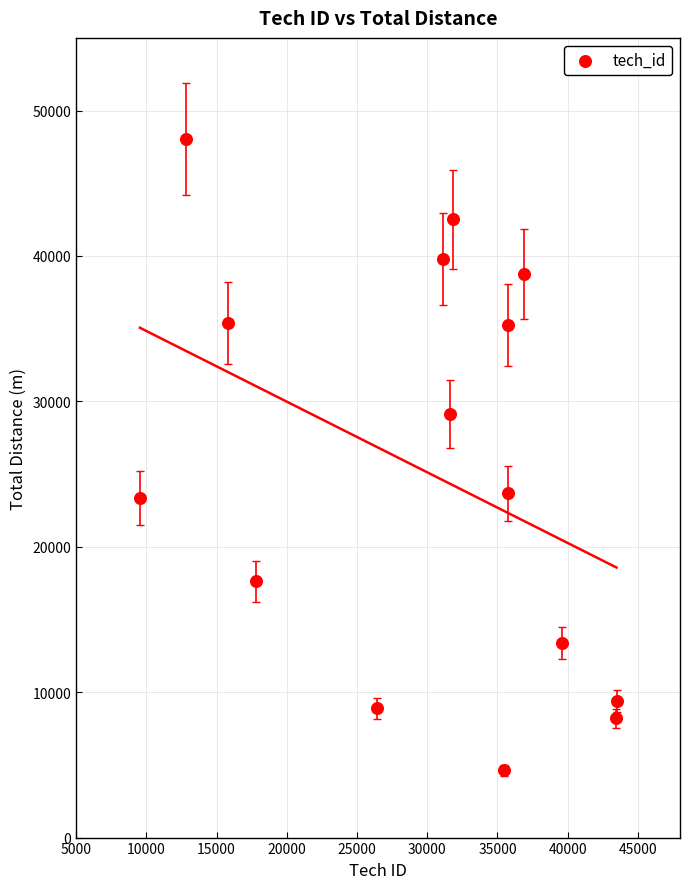

What is the range of Y values (max minus min)?

43421